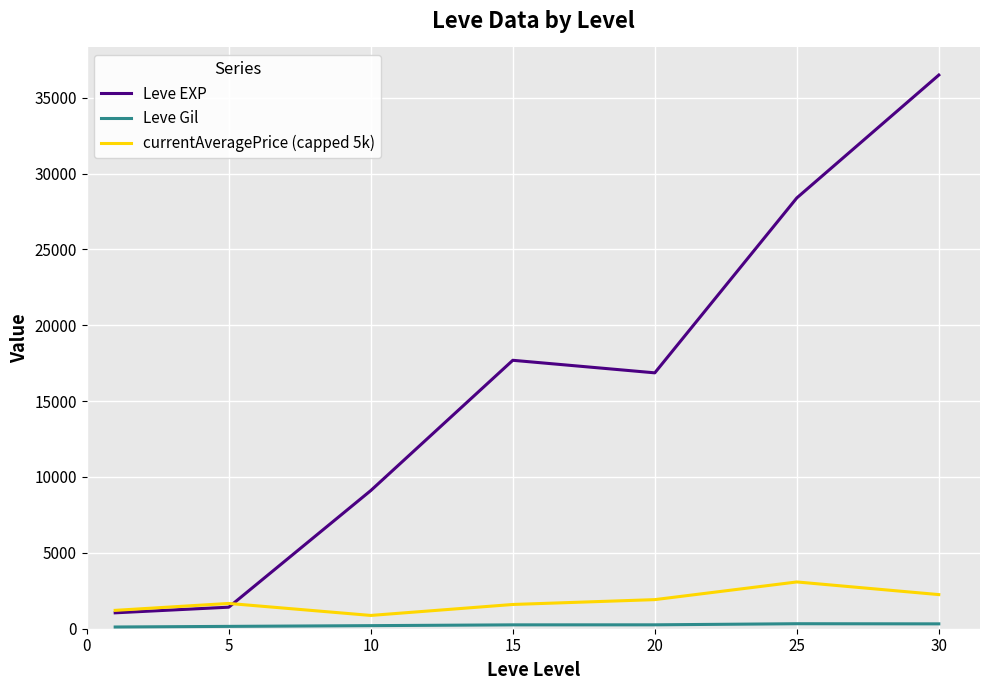

What is the difference between the second highest and second lowest values in the Leve EXP series?

26973.3